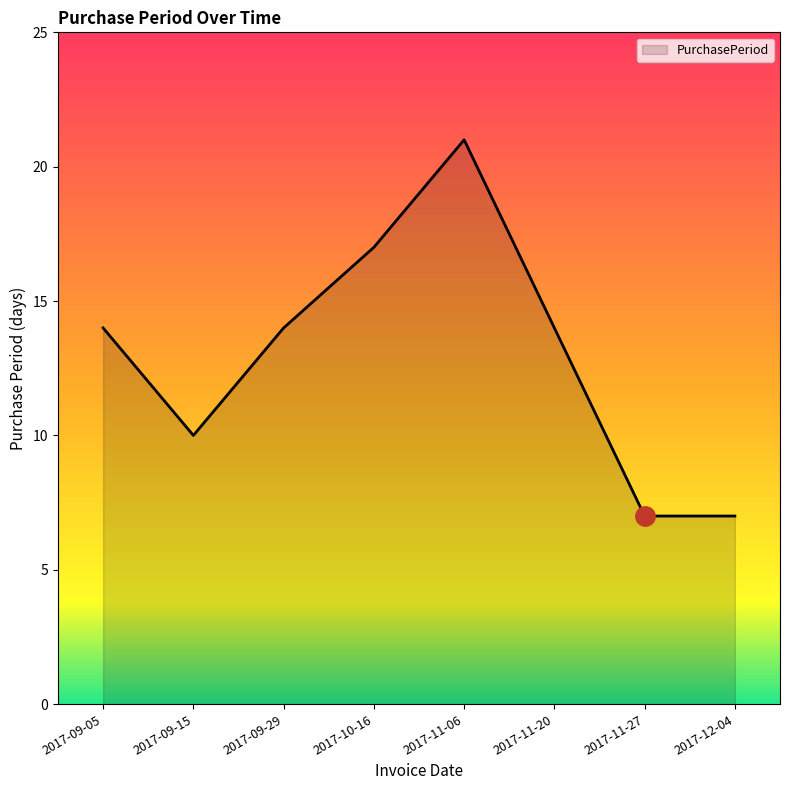

What is the sum of the values at 2017-11-20 and 2017-11-06?

35